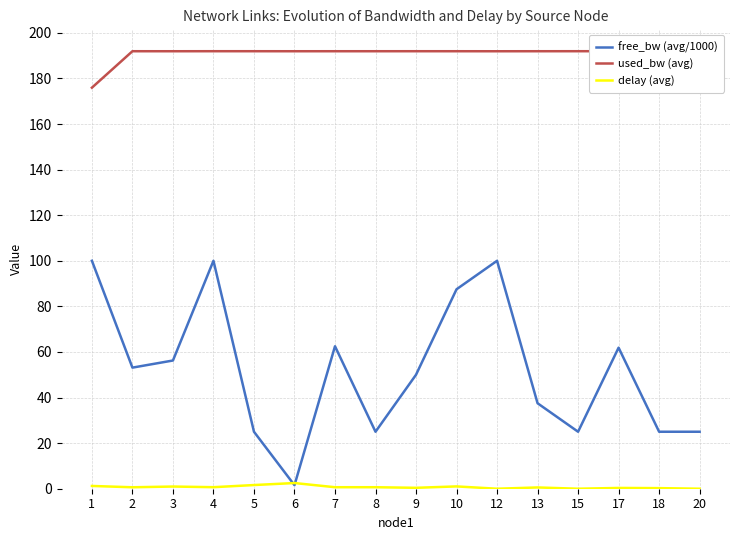

What is the total value across all series at 15?

216.9